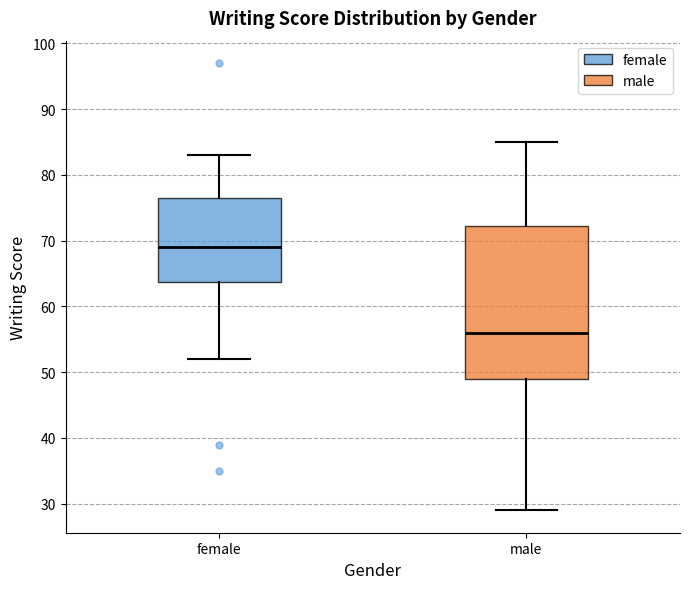

Where is the lower edge of the box for female on the y-axis? The values are not printed on the chart, so give them approximately, as read against the axis.

64